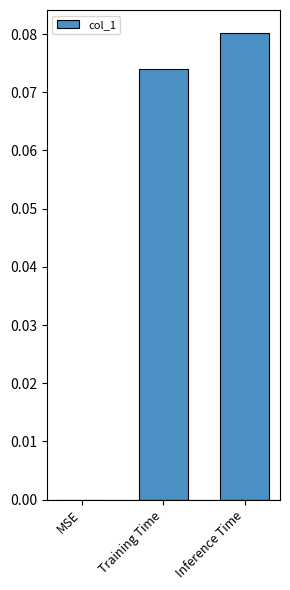

What is the sum of all values?

0.2